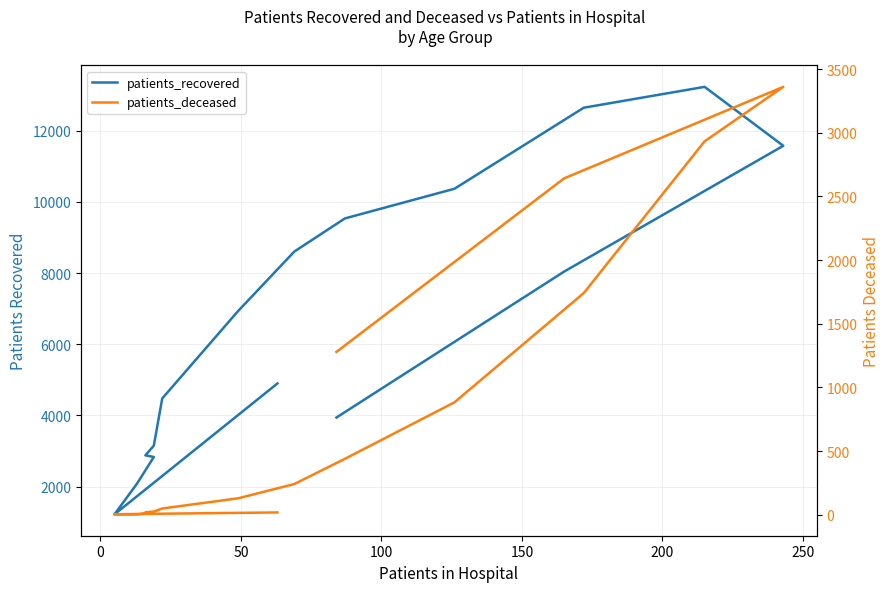

What is the difference between the maximum and minimum values in the patients_recovered series?

12012